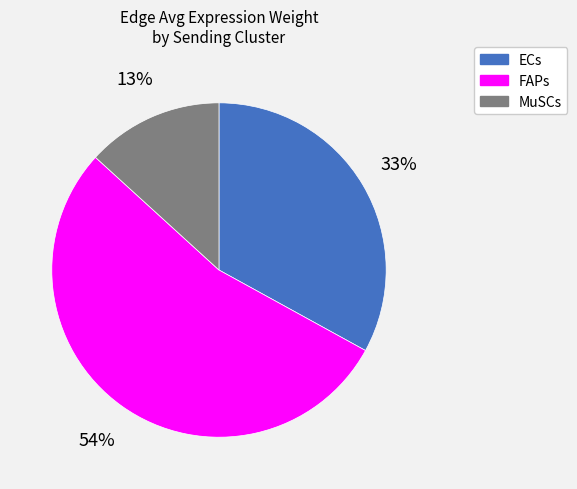

What is the ratio of the value at FAPs to the value at ECs?

1.6